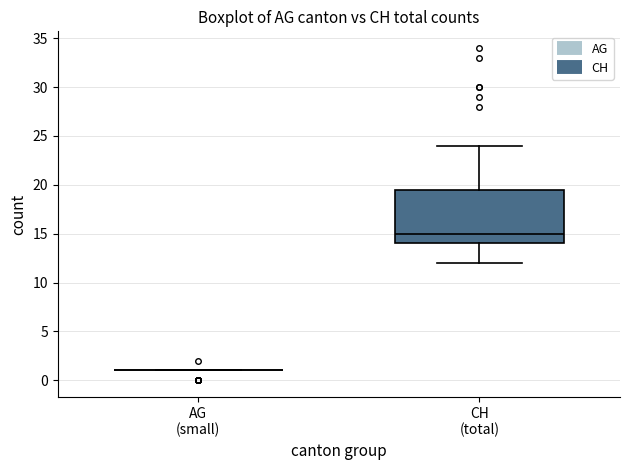

Comparing the boxes themselves (not the whiskers), which one is the tallest?

CH (total)